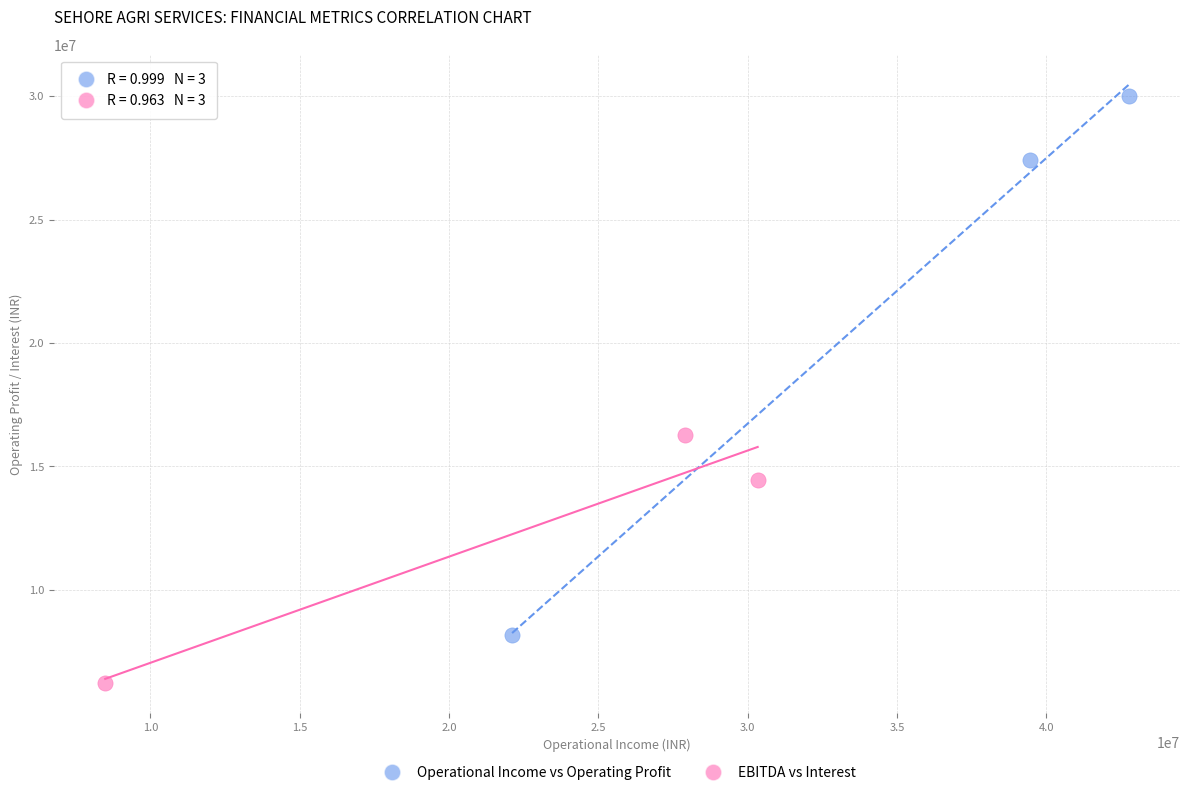

Which series has the largest Y range (max minus min)?

Operational Income vs Operating Profit